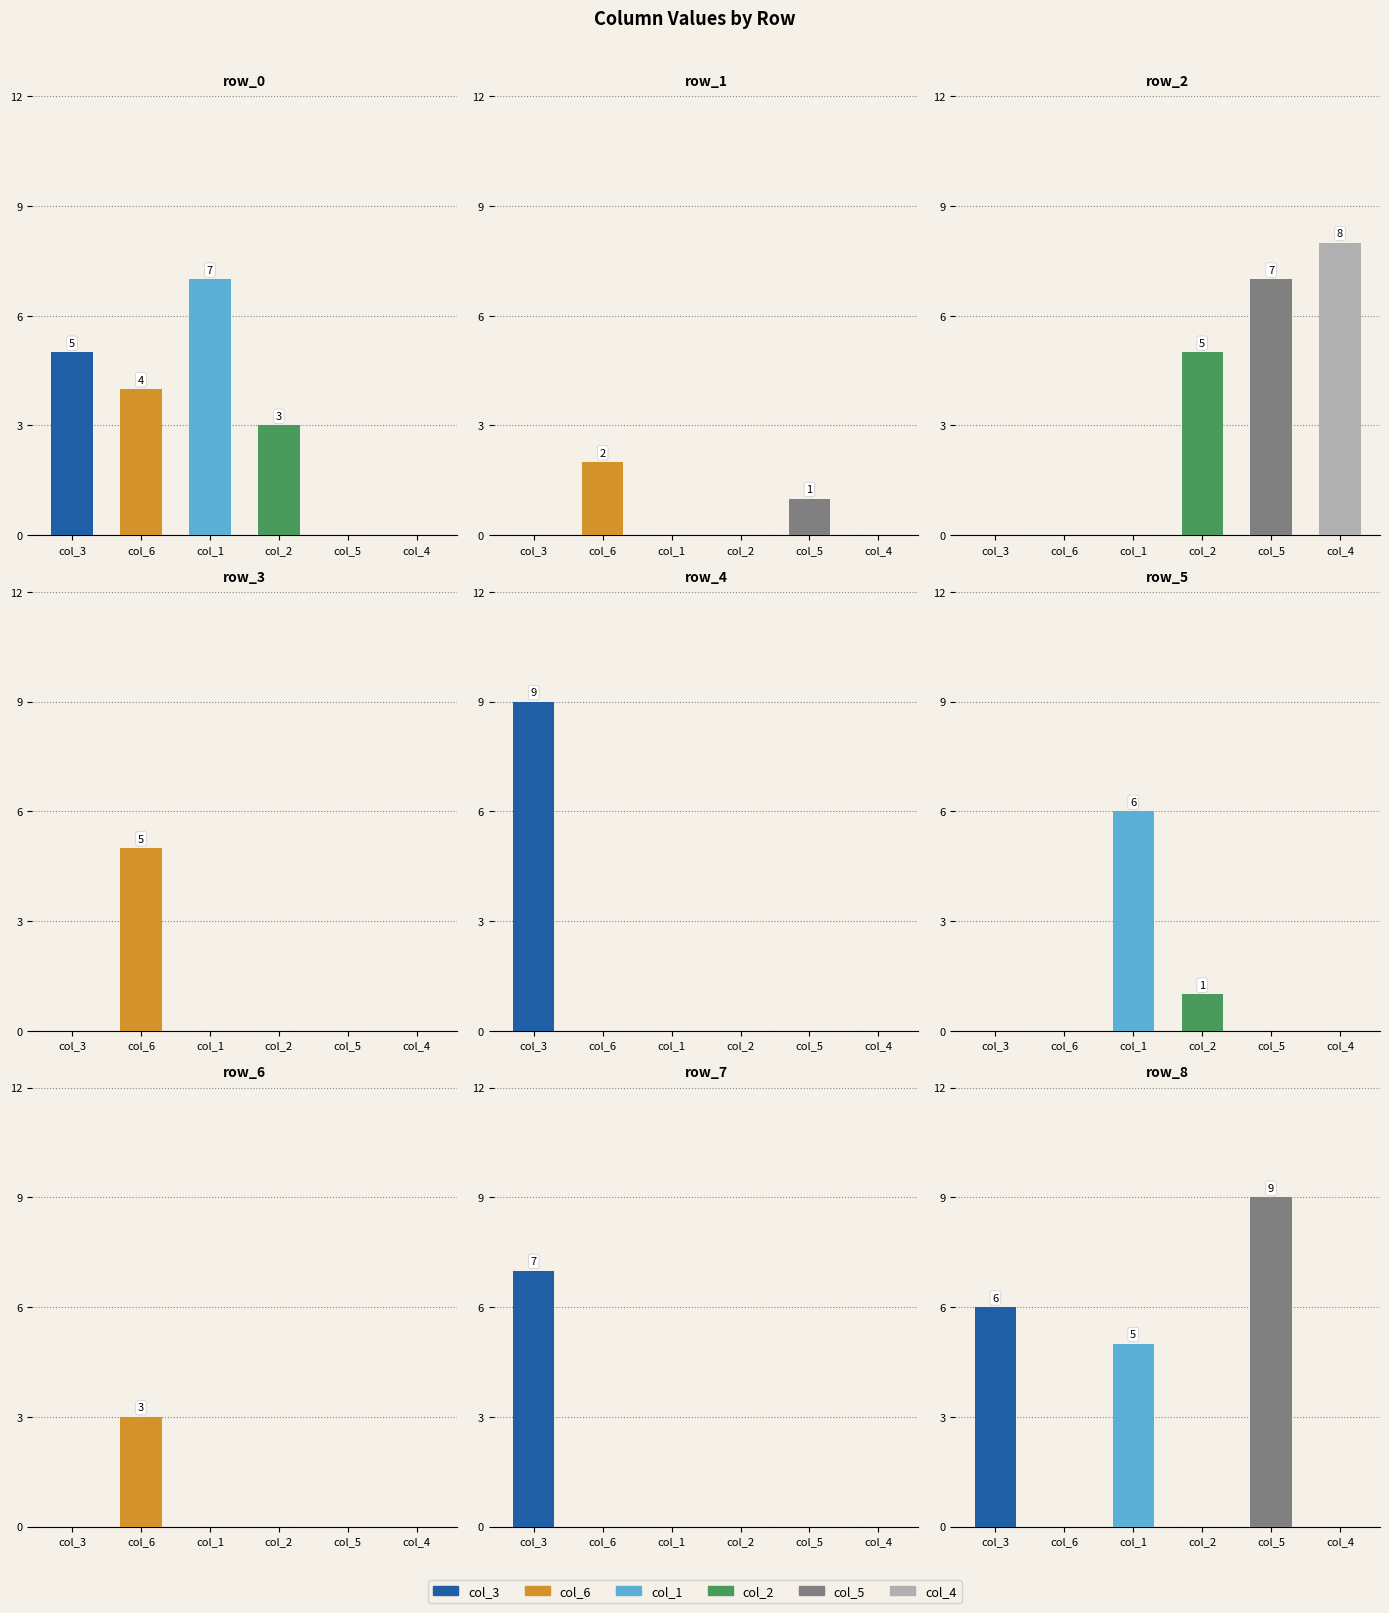

Reading left to right, transcribe all the data shown in this chart.

col_3: row_0=5	row_1=0	row_2=0	row_3=0	row_4=9	row_5=0	row_6=0	row_7=7	row_8=6
col_6: row_0=4	row_1=2	row_2=0	row_3=5	row_4=0	row_5=0	row_6=3	row_7=0	row_8=0
col_1: row_0=7	row_1=0	row_2=0	row_3=0	row_4=0	row_5=6	row_6=0	row_7=0	row_8=5
col_2: row_0=3	row_1=0	row_2=5	row_3=0	row_4=0	row_5=1	row_6=0	row_7=0	row_8=0
col_5: row_0=0	row_1=1	row_2=7	row_3=0	row_4=0	row_5=0	row_6=0	row_7=0	row_8=9
col_4: row_0=0	row_1=0	row_2=8	row_3=0	row_4=0	row_5=0	row_6=0	row_7=0	row_8=0